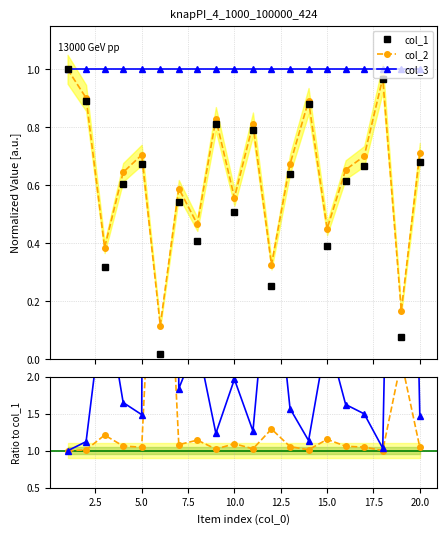

What is the difference between the col_2 values at 5.0 and 7.5?

0.1